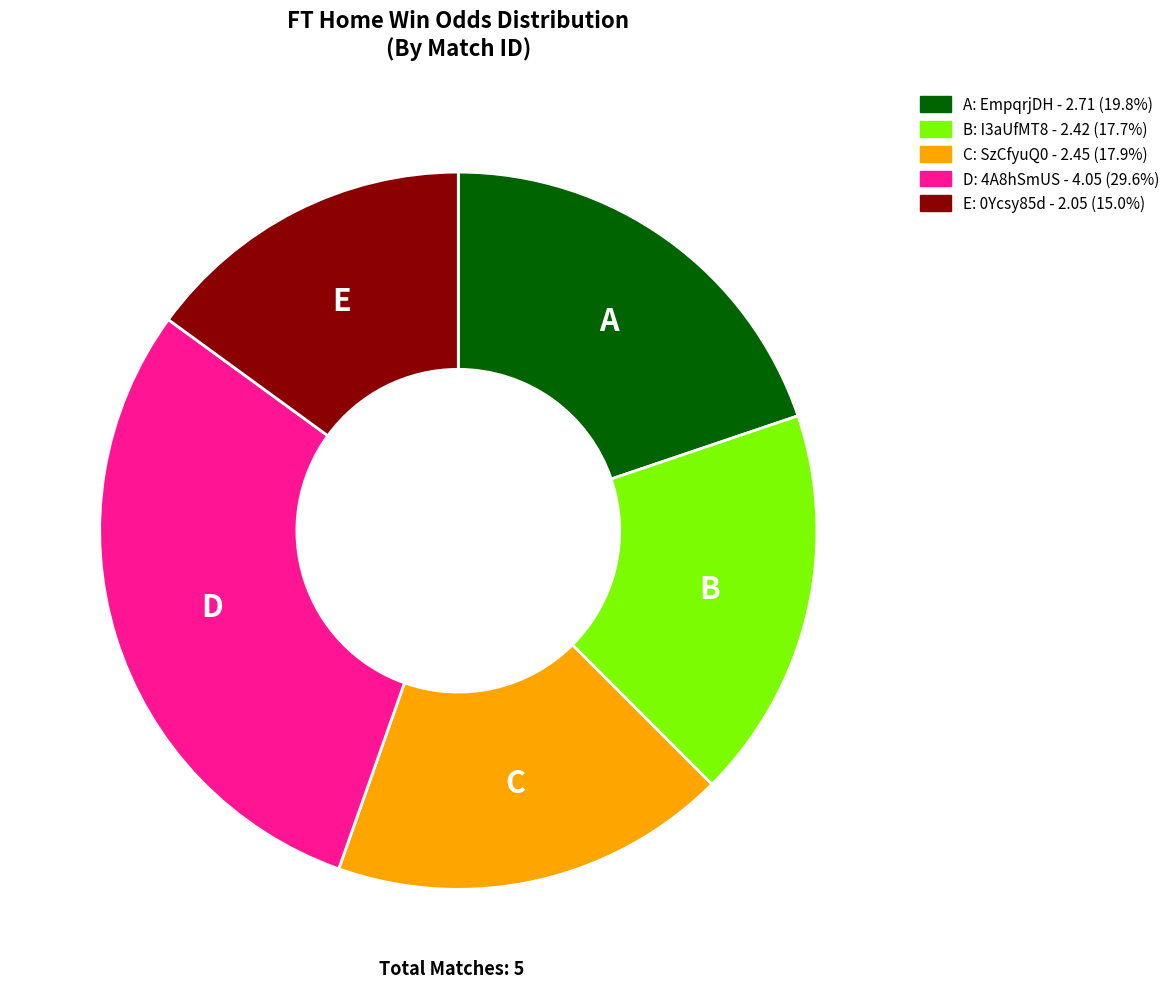

Does any single category account for the majority?

No